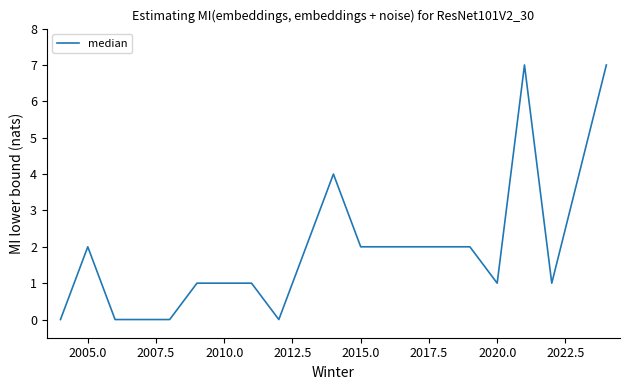

What is the greatest value displayed?

7